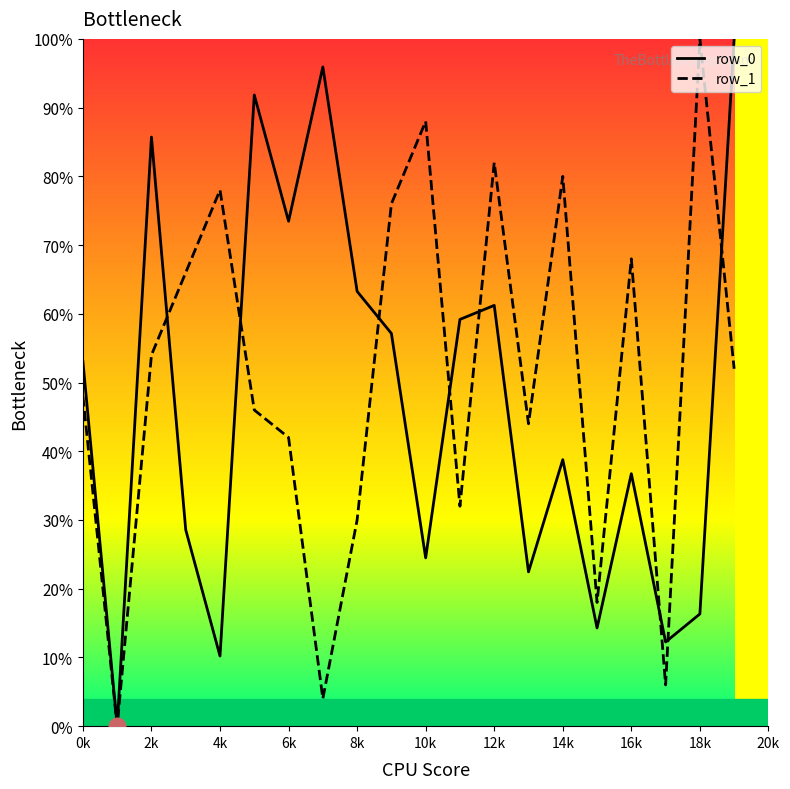

What is the maximum value shown in the chart?

100.0